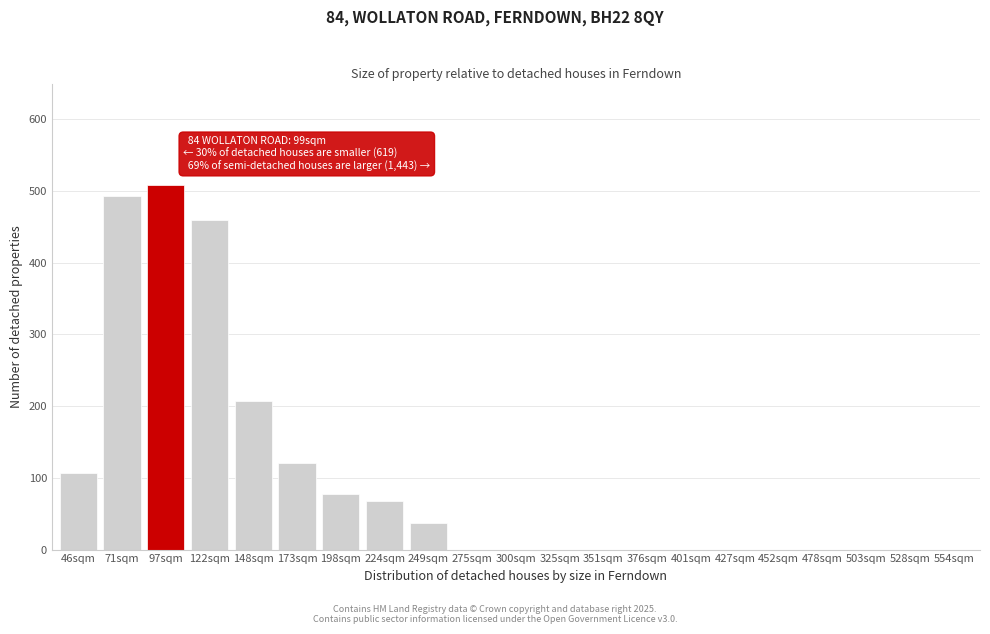

Reading left to right, list all the values displayed in this chart.

46sqm=107	71sqm=493	97sqm=508	122sqm=460	148sqm=207	173sqm=121	198sqm=78	224sqm=68	249sqm=37	275sqm=0	300sqm=0	325sqm=0	351sqm=0	376sqm=0	401sqm=0	427sqm=0	452sqm=0	478sqm=0	503sqm=0	528sqm=0	554sqm=0